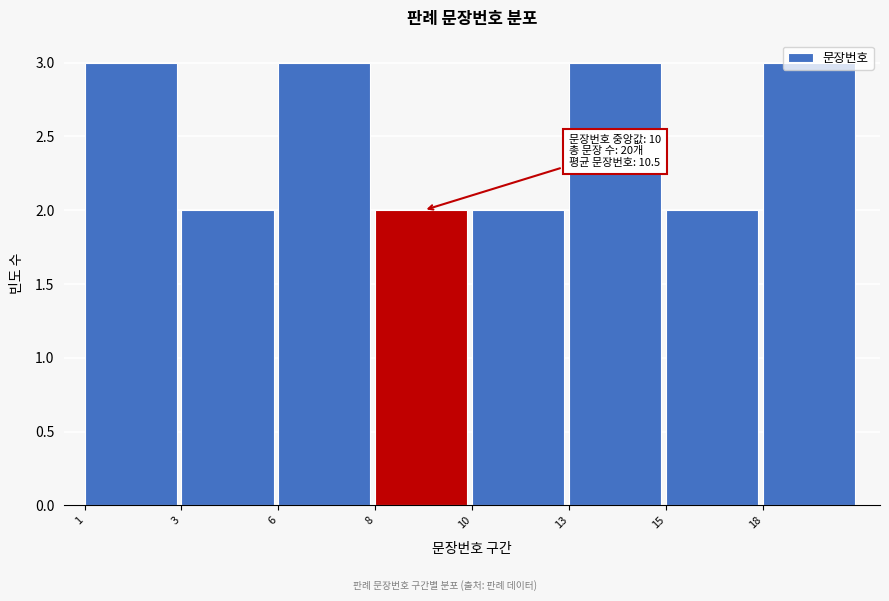

What is the sum of all values?

20